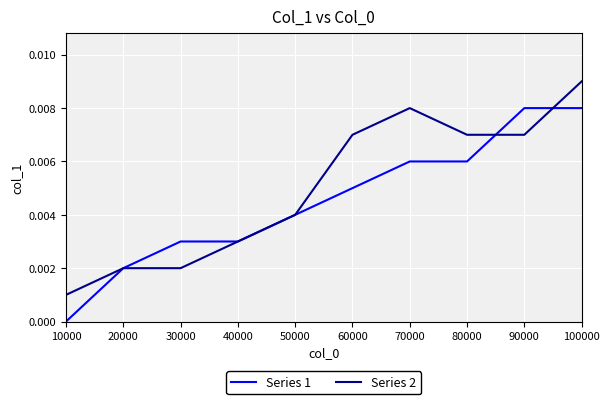

True or false: Series 1 and Series 2 cross at least once.

True